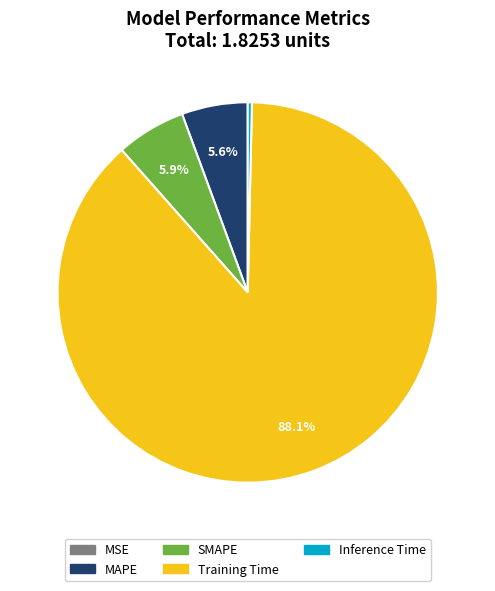

Which slice represents more than half of the pie?

Training Time